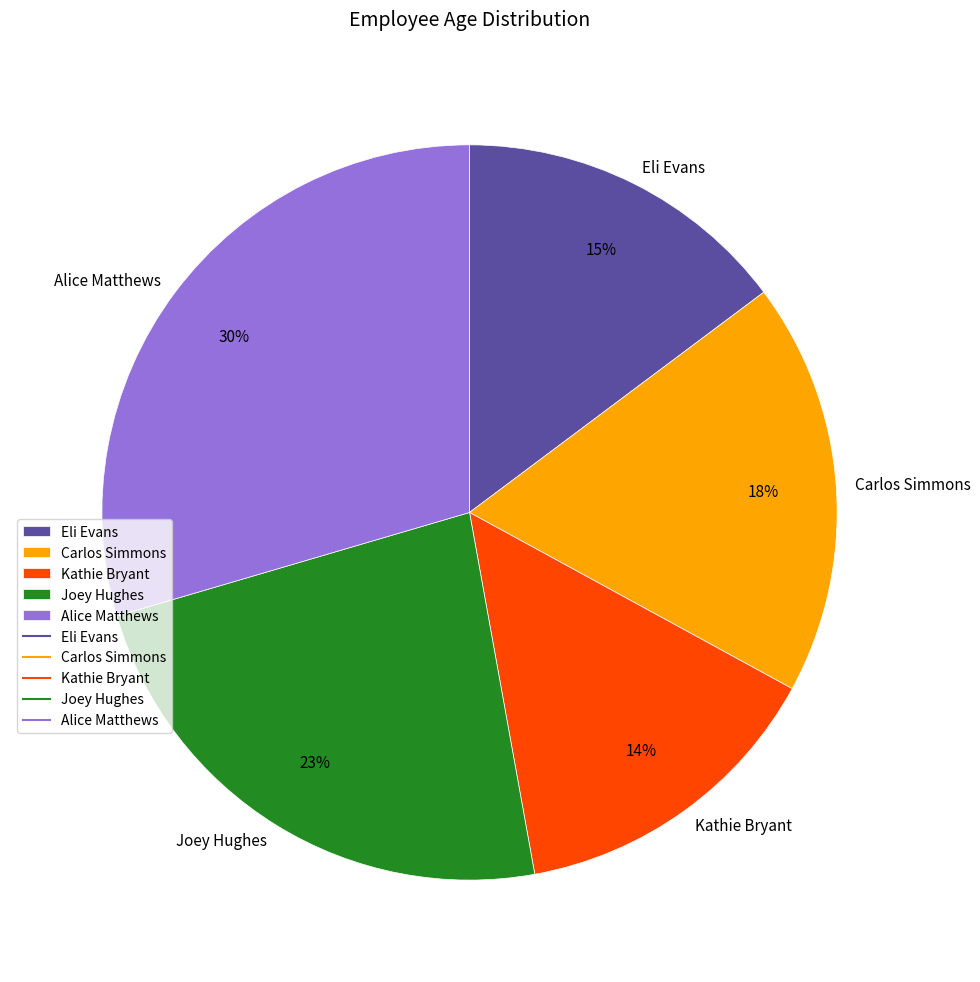

Rank the categories by value from highest to lowest.

Alice Matthews, Joey Hughes, Carlos Simmons, Eli Evans, Kathie Bryant